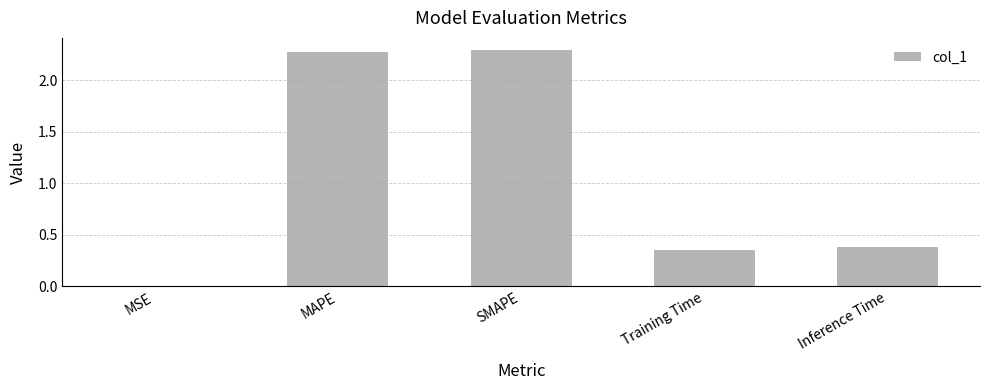

What is the sum of all values?

5.3